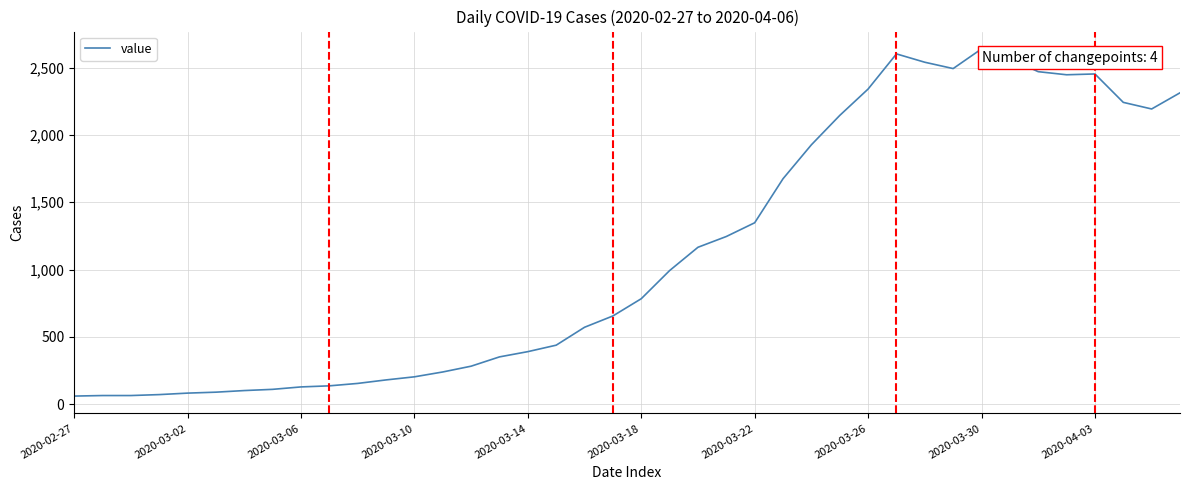

What is the smallest value displayed?

61